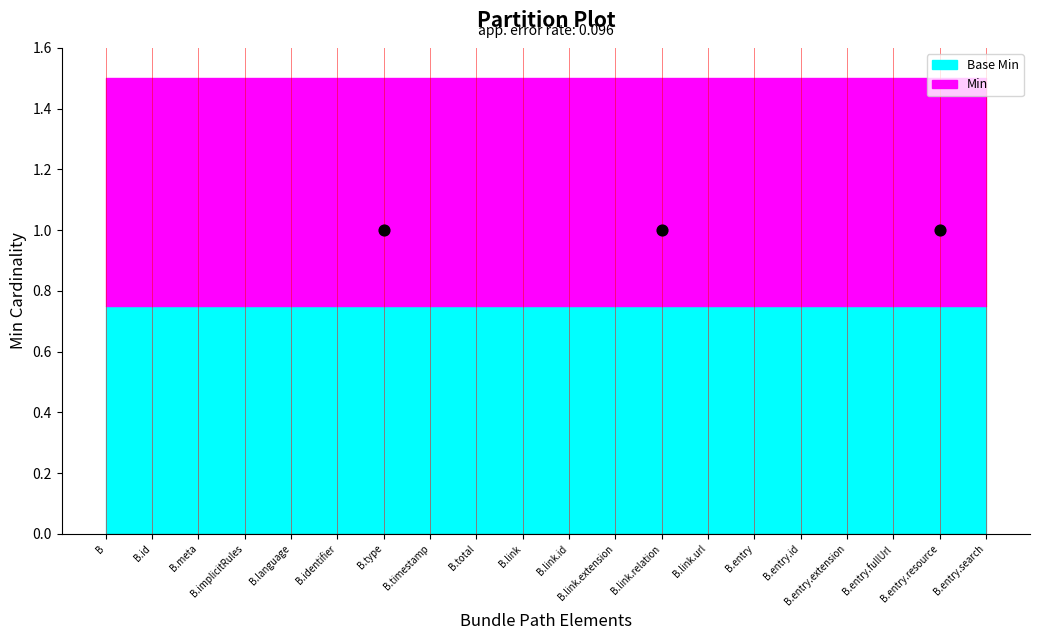

Which series reaches the minimum Y coordinate?

Base Min